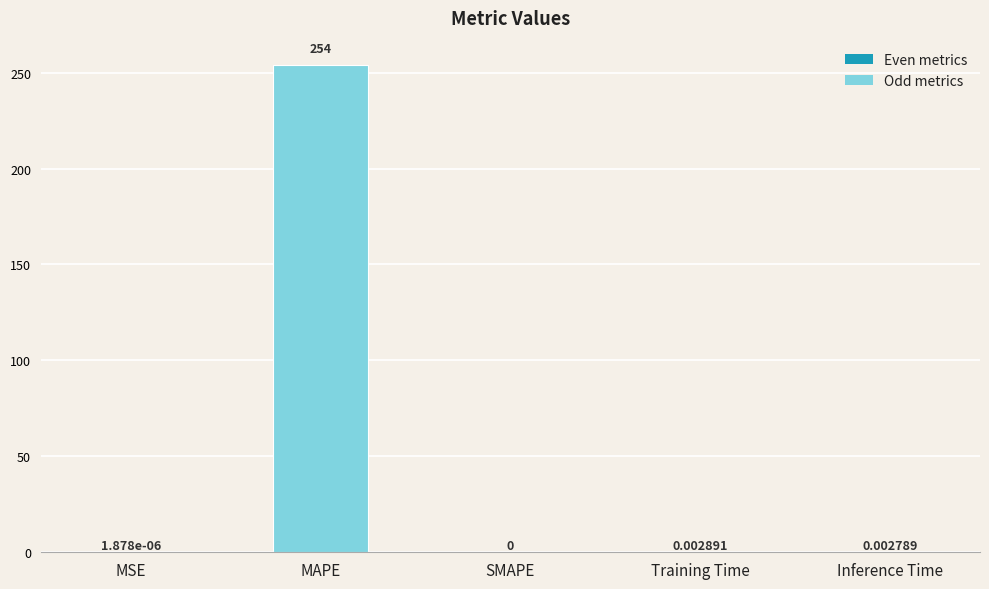

At which category does the chart reach its peak across all series?

MAPE